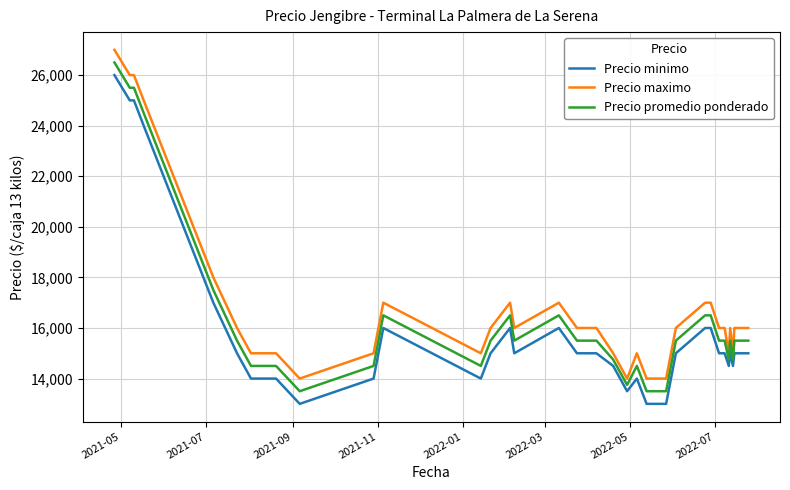

What is the difference between the maximum and minimum values in the Precio maximo series?

13000